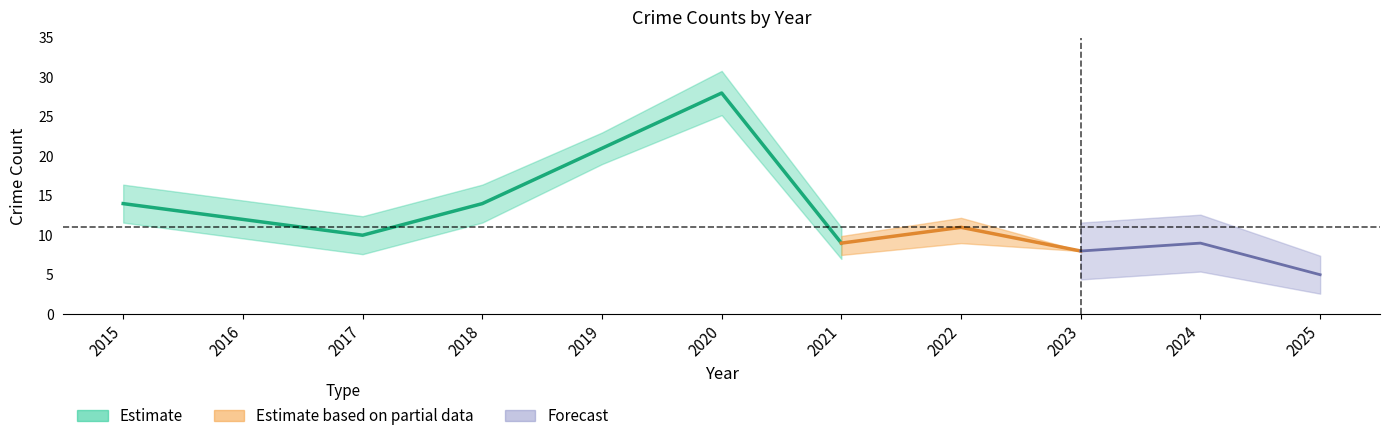

The Total series shows 22 at 2015. True or false?

False